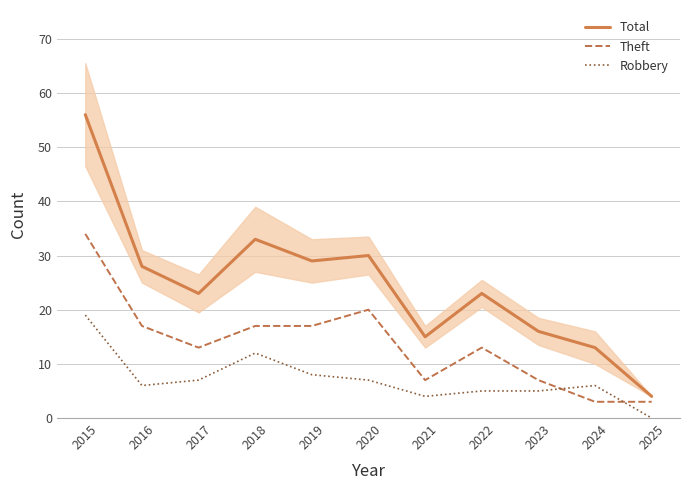

What is the difference between the highest and lowest values at 2017?

16